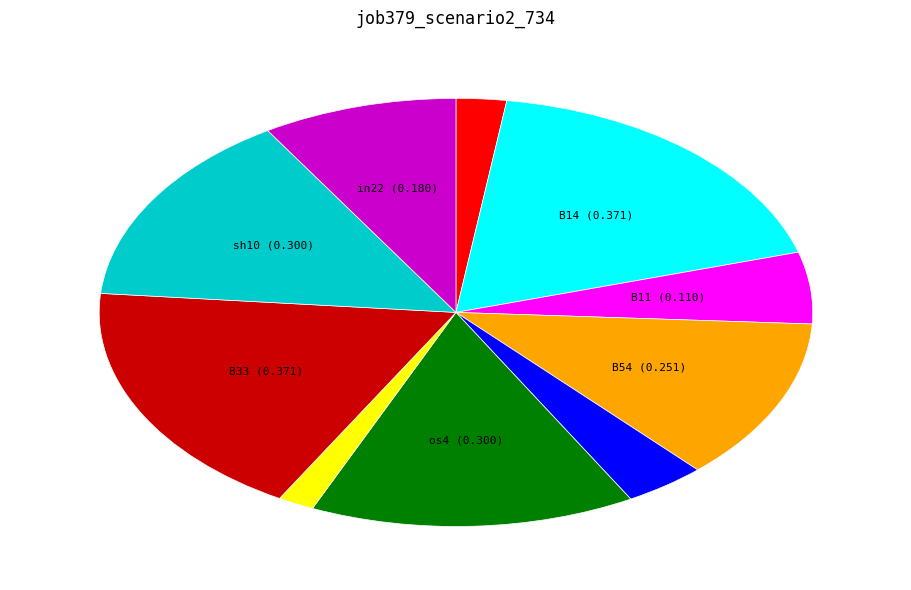

Is there a majority slice in this chart?

No